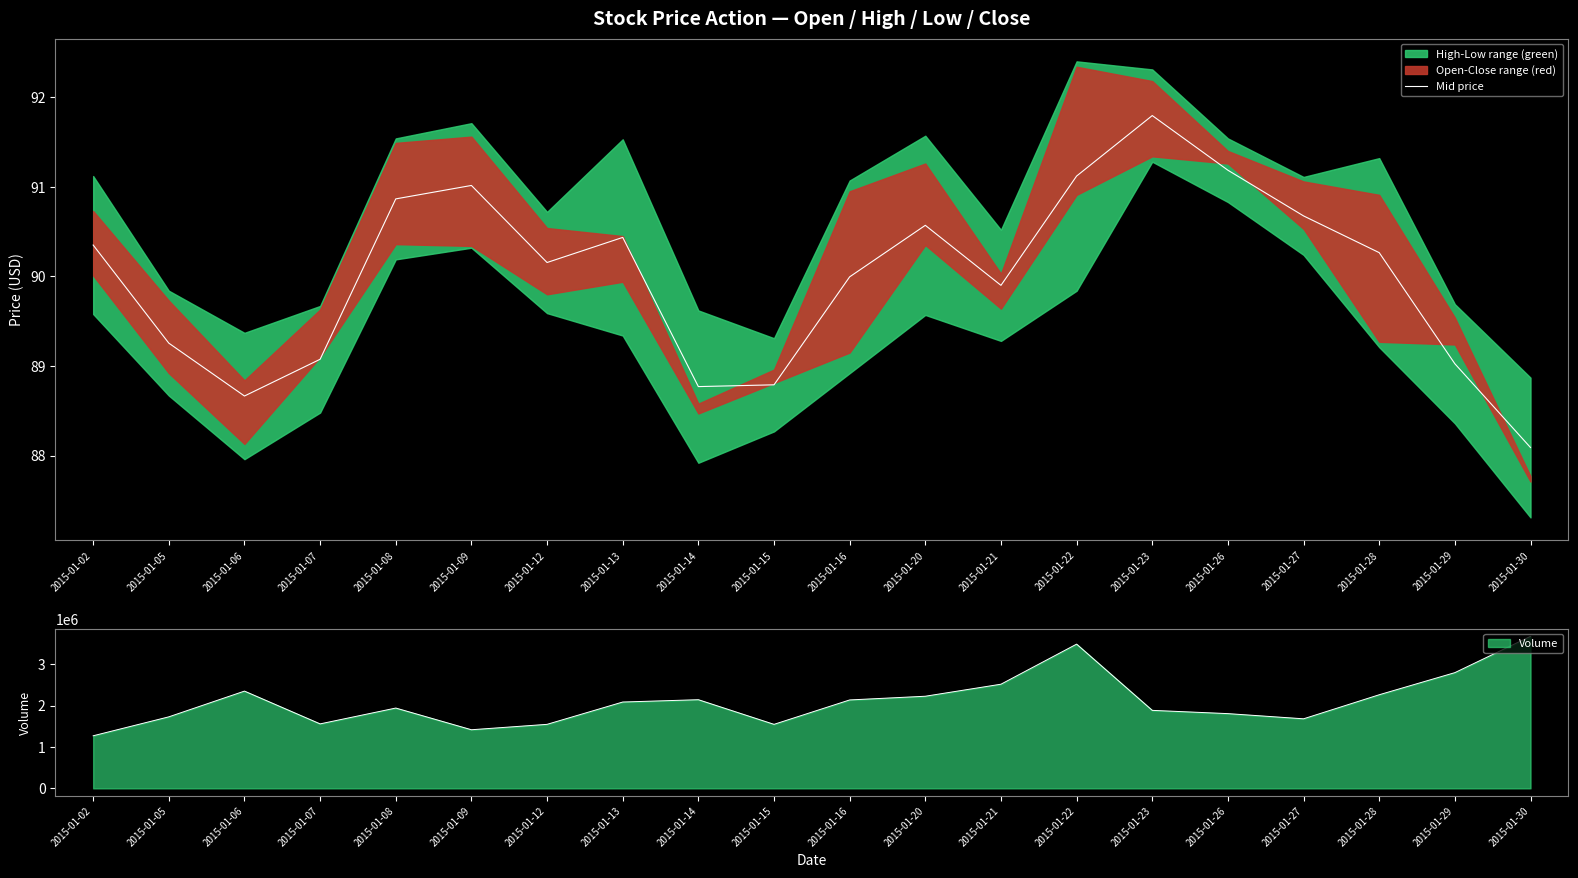

At which label does Volume reach its minimum?

2015-01-02